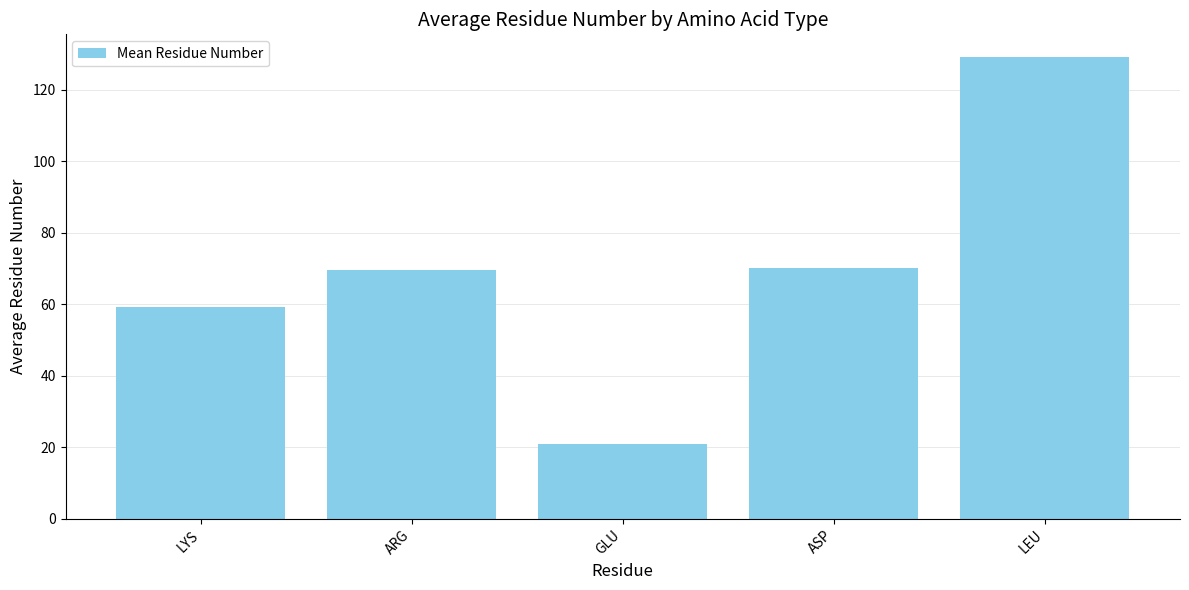

The value at ARG is 69.6. True or false?

True